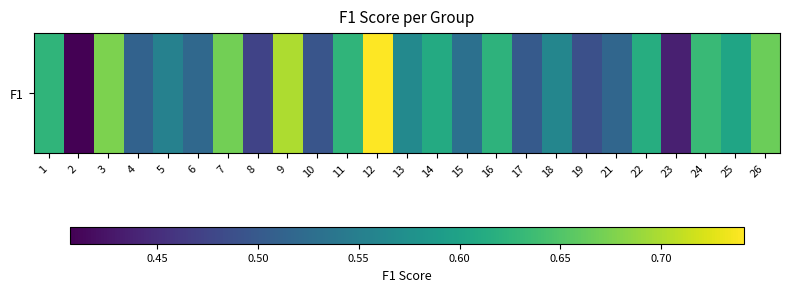

Rank the categories by value from highest to lowest.

12, 9, 3, 7, 26, 24, 11, 1, 16, 22, 14, 25, 13, 18, 5, 15, 6, 21, 4, 17, 10, 19, 8, 23, 2